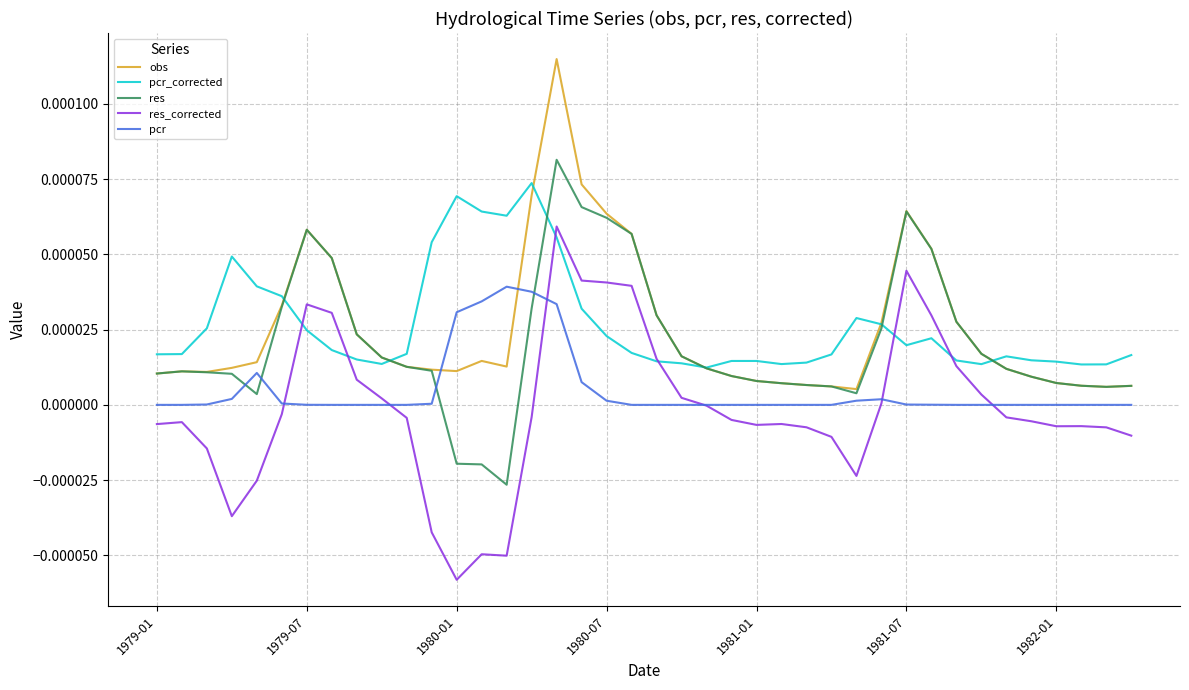

True or false: res_corrected and res cross at least once.

False